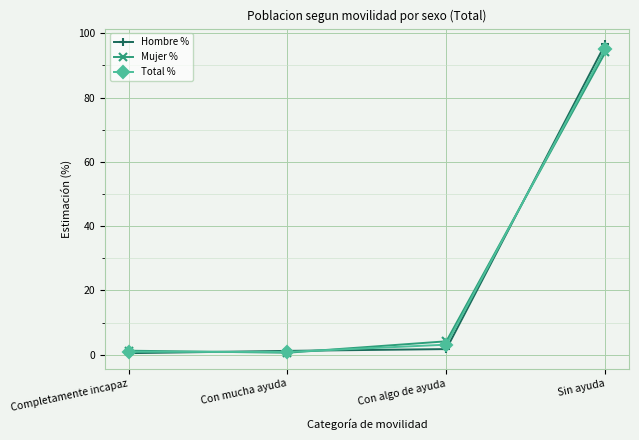

The value of Total % at Sin ayuda is 95.2. True or false?

True